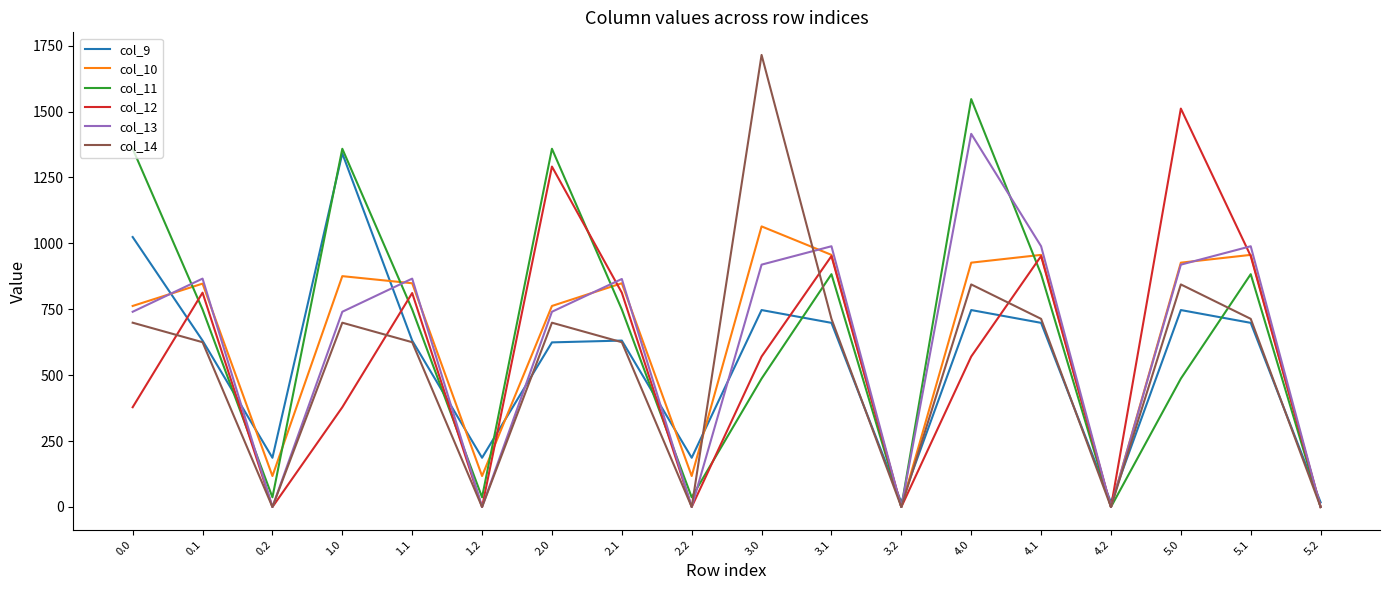

How many lines are shown in the chart?

6